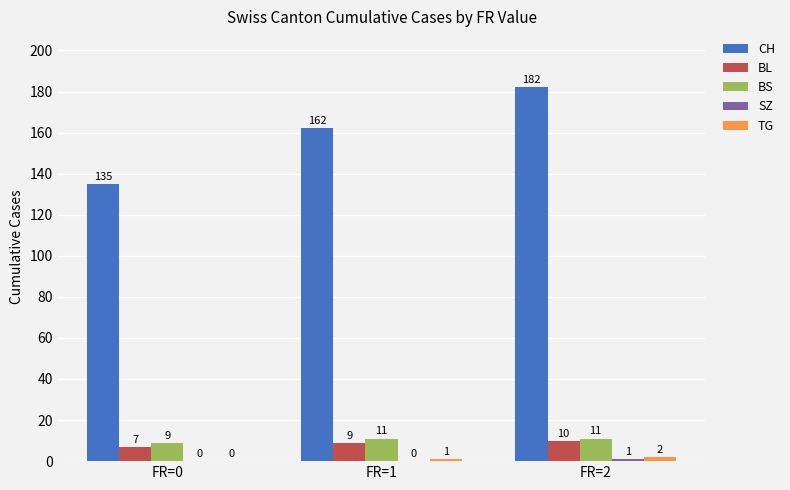

Count the number of data series in this chart.

5